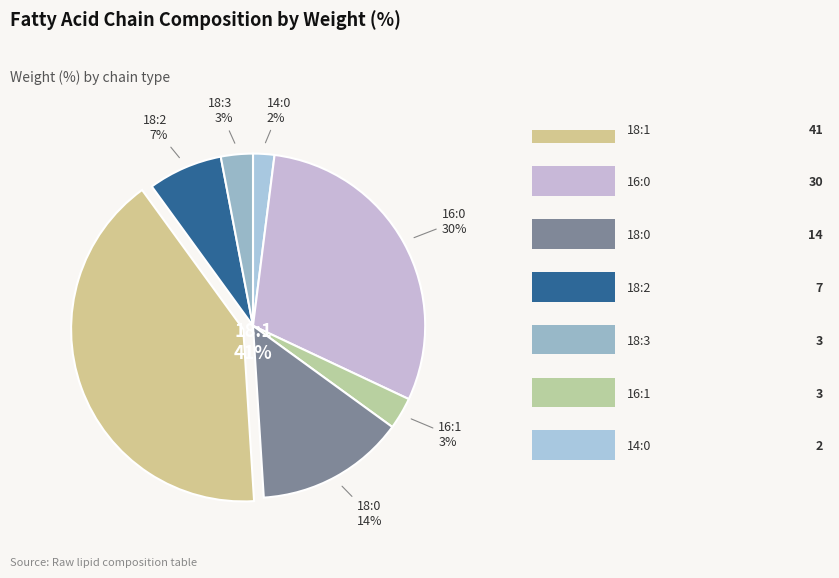

Which slice is the largest?

18:1